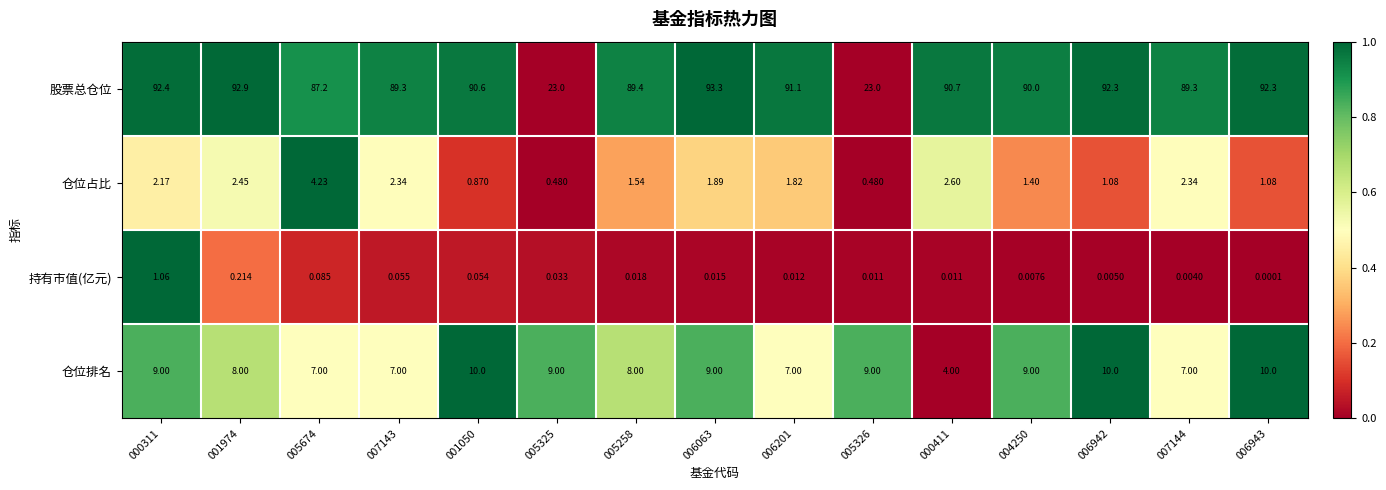

Which series has the largest total across all categories?

股票总仓位